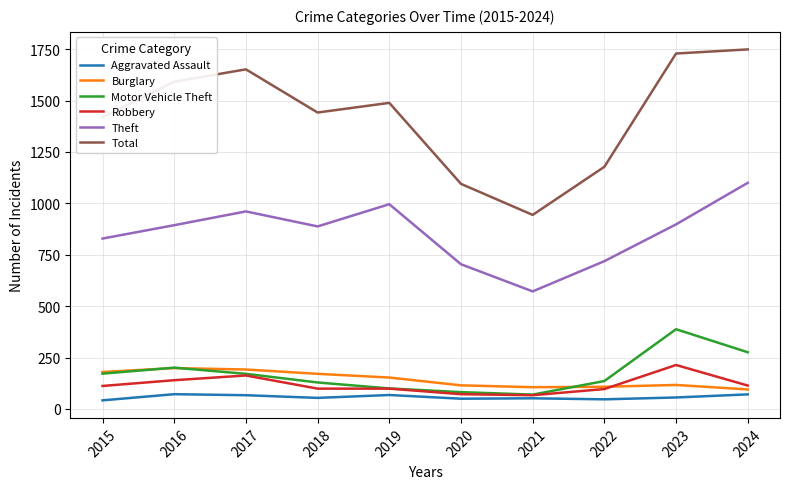

What is the difference between the maximum and minimum values in the Motor Vehicle Theft series?

318